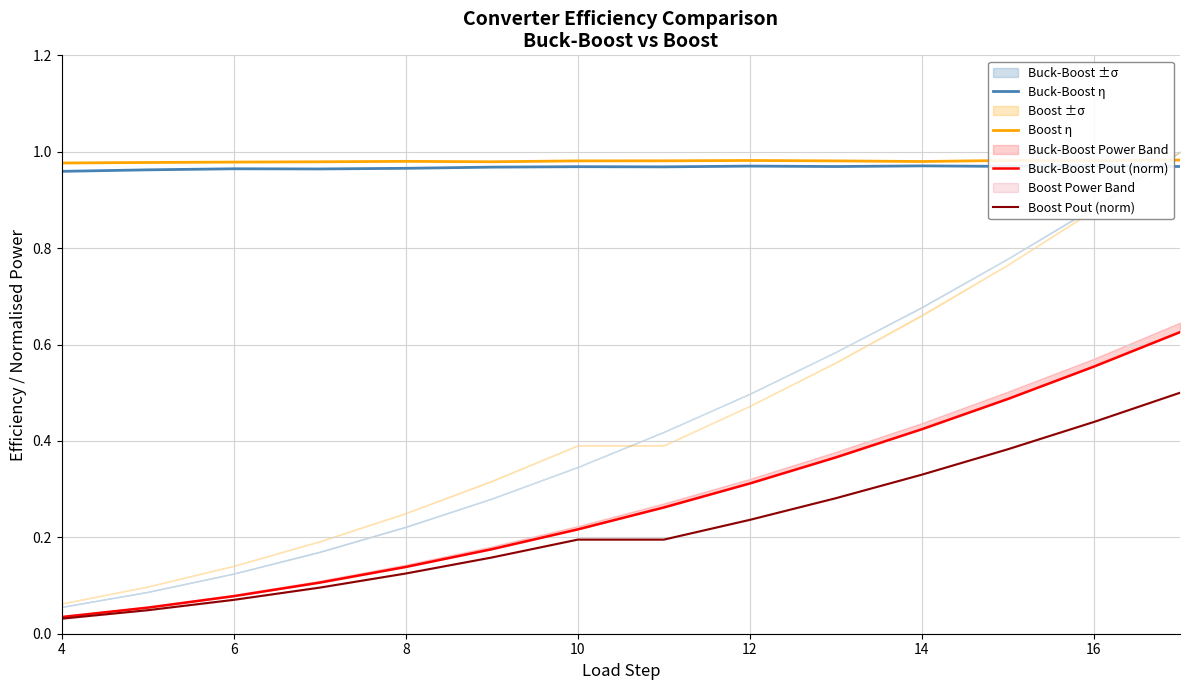

Which series has the largest total across all categories?

Boost η